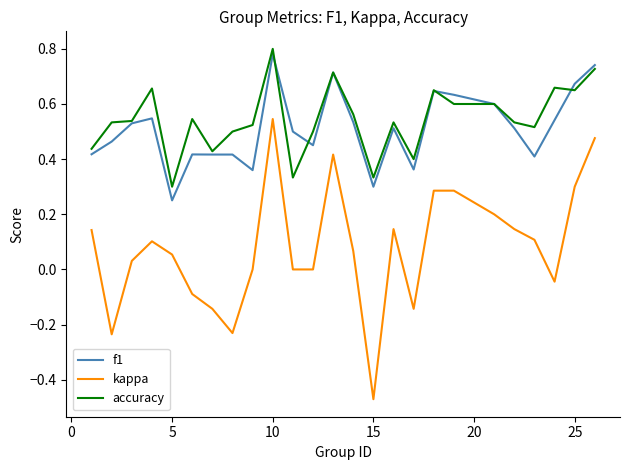

True or false: accuracy and kappa cross at least once.

False